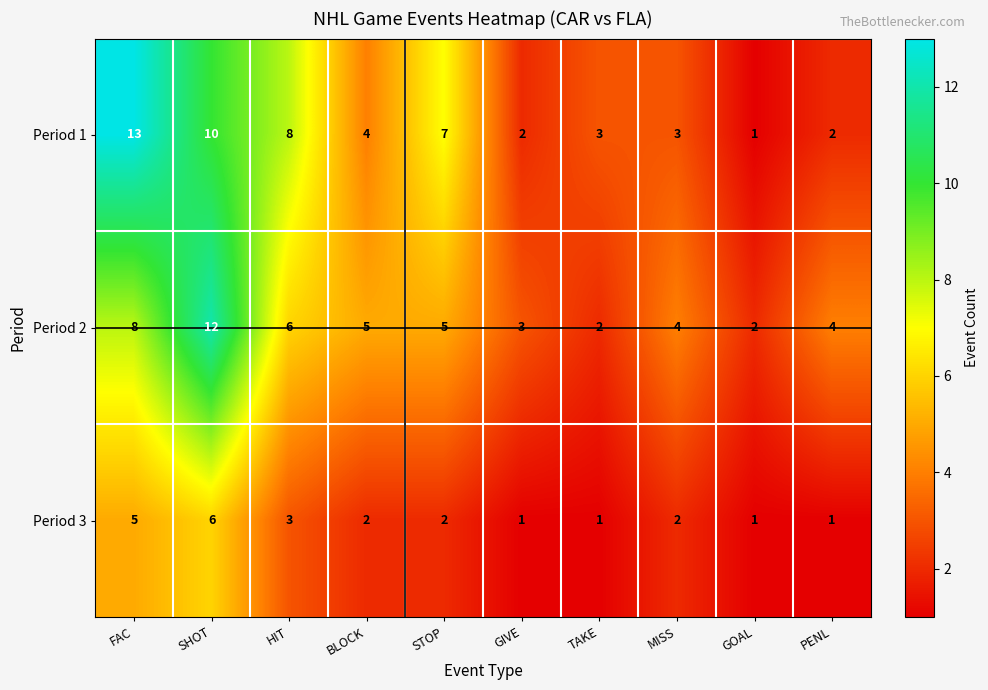

Which category has the highest value across all series?

FAC